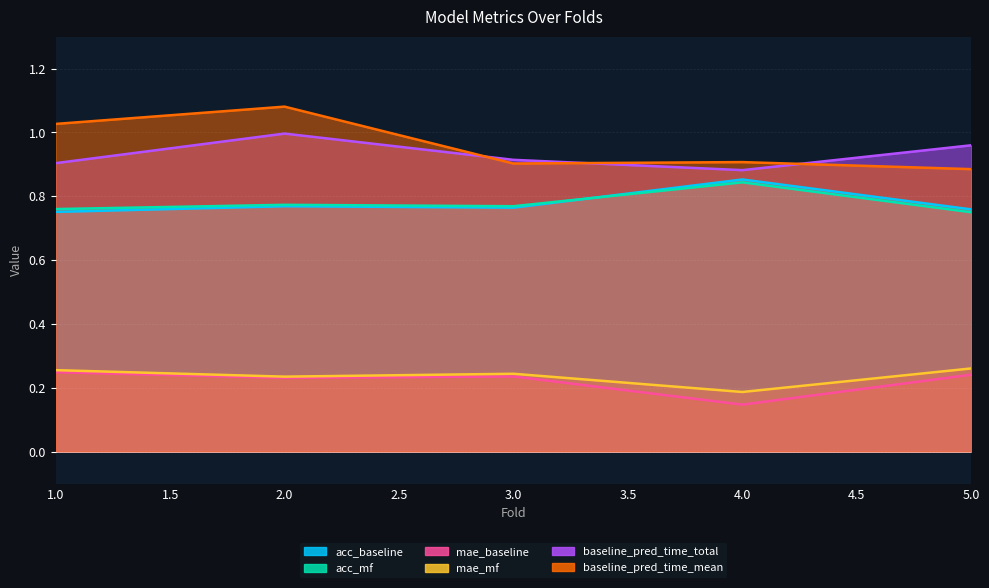

Which category has the highest value across all series?

2